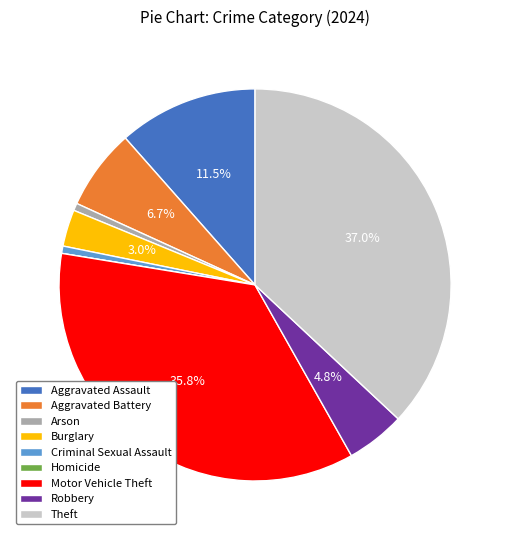

Which slice is the largest?

Theft